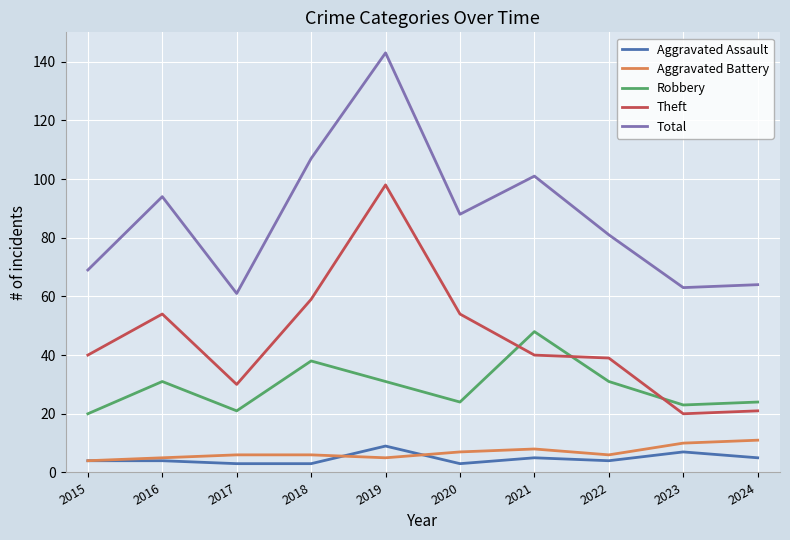

What is the difference between the maximum and minimum values in the Aggravated Battery series?

7